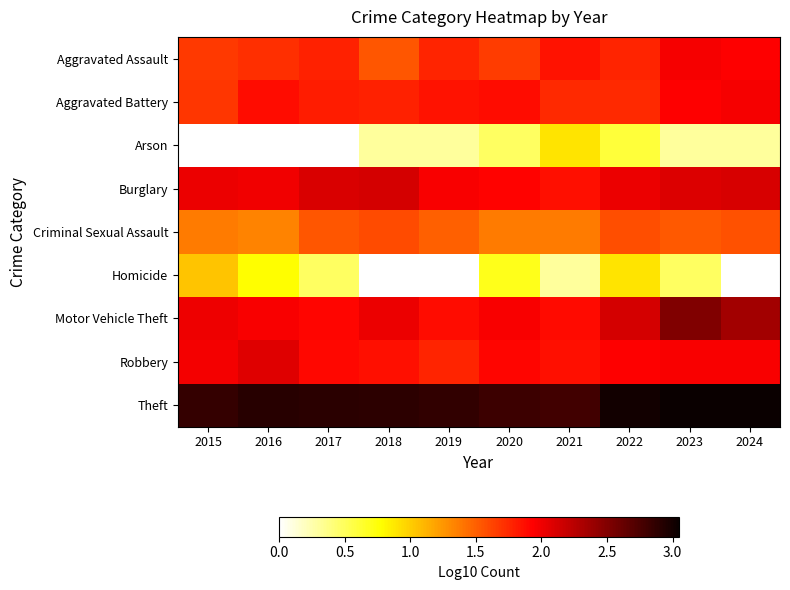

Read the Aggravated Assault value at 2023.

2.0